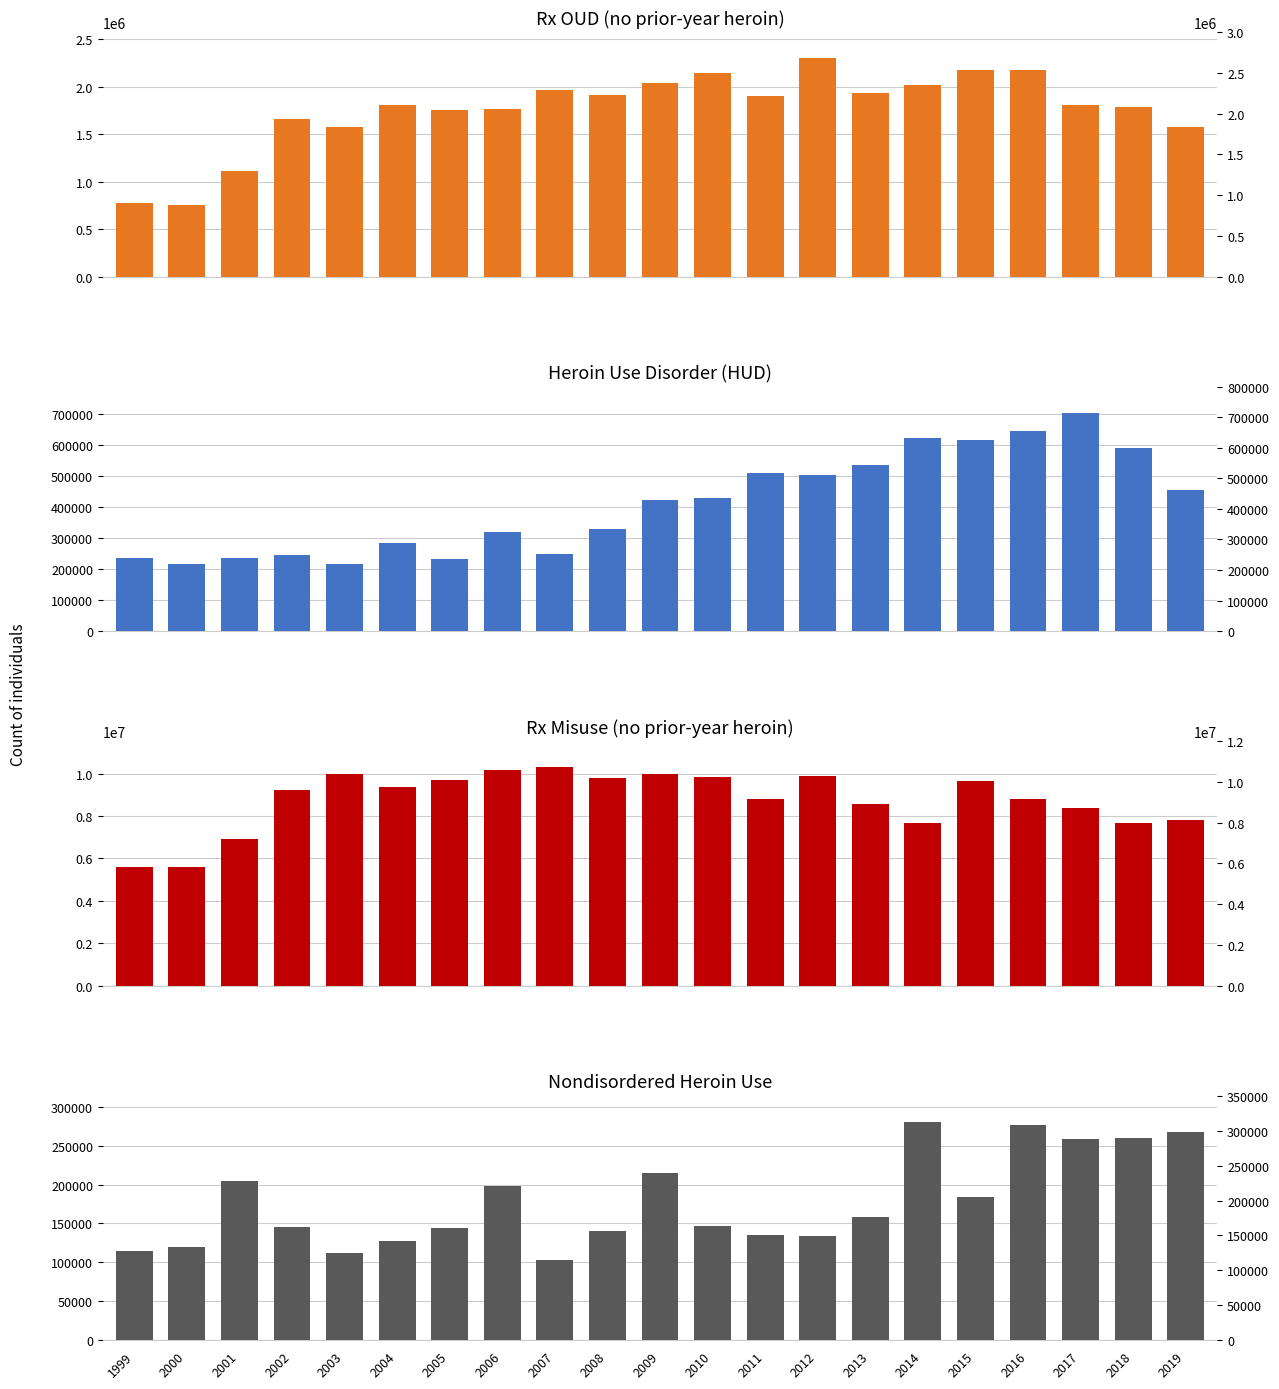

The Rx Misuse (no prior-year heroin) series shows 3383450 at 2014. True or false?

False